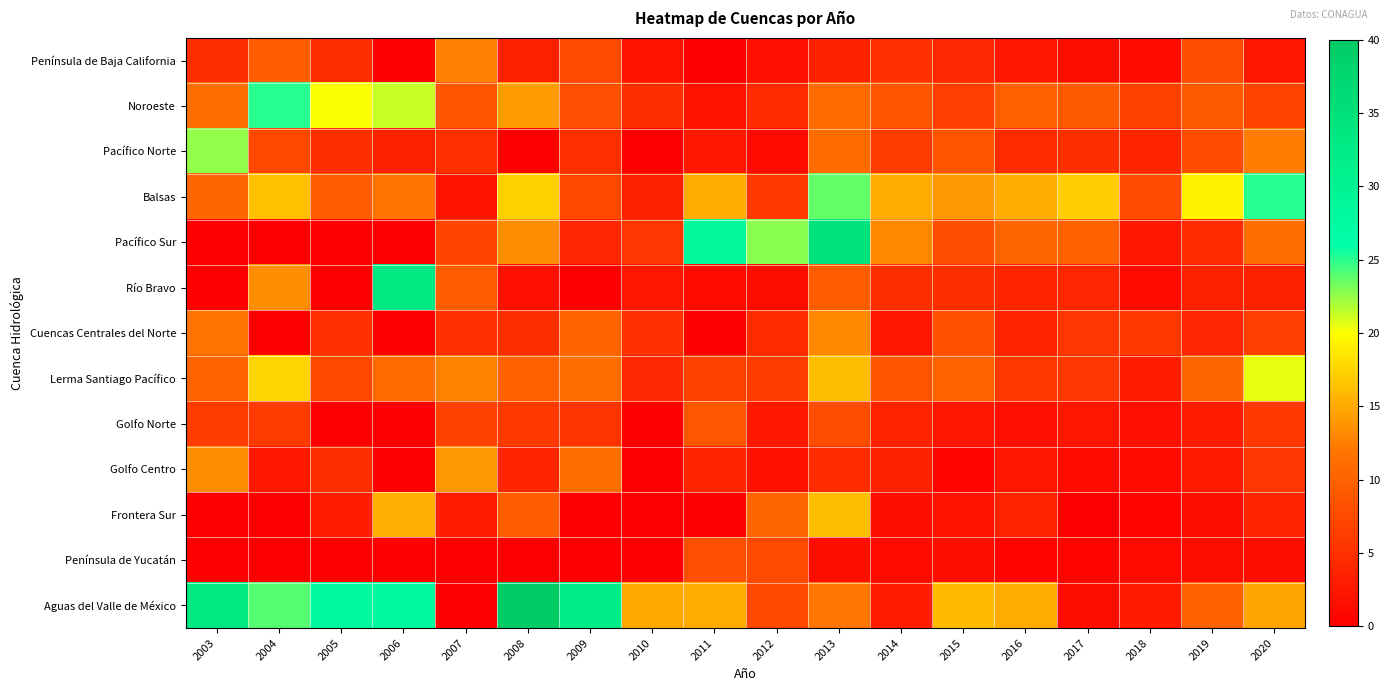

At how many categories does at least one series exceed 39?

1